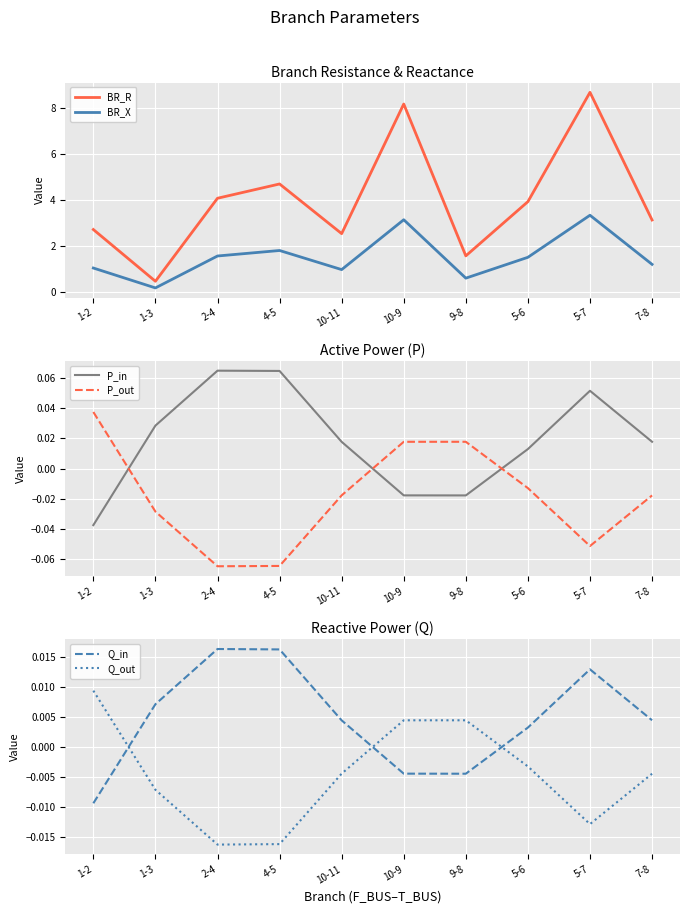

True or false: P_out and BR_R cross at least once.

False